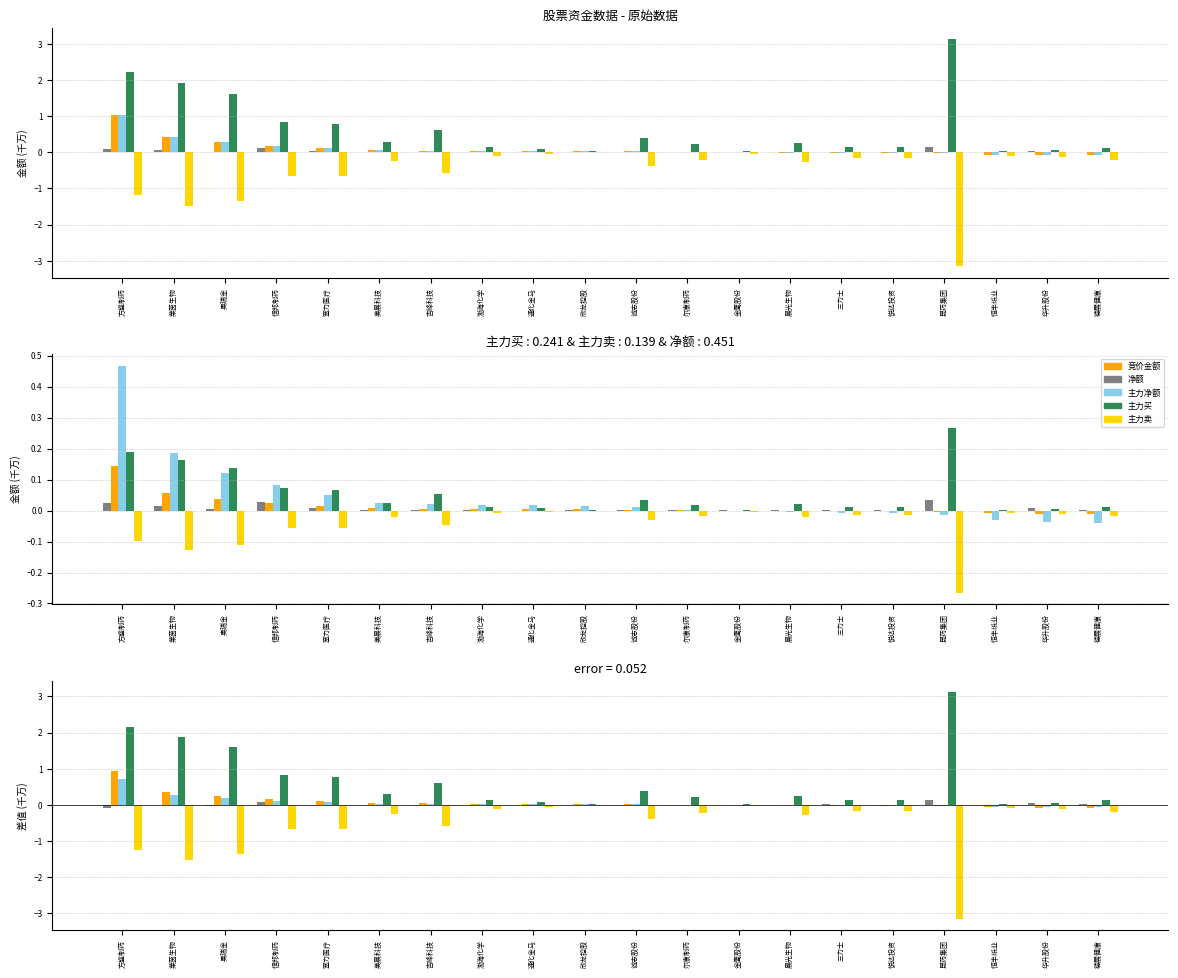

Is the value of 主力买 at 晨光生物 greater than the value of 竞价金额 at 欣龙控股?

Yes